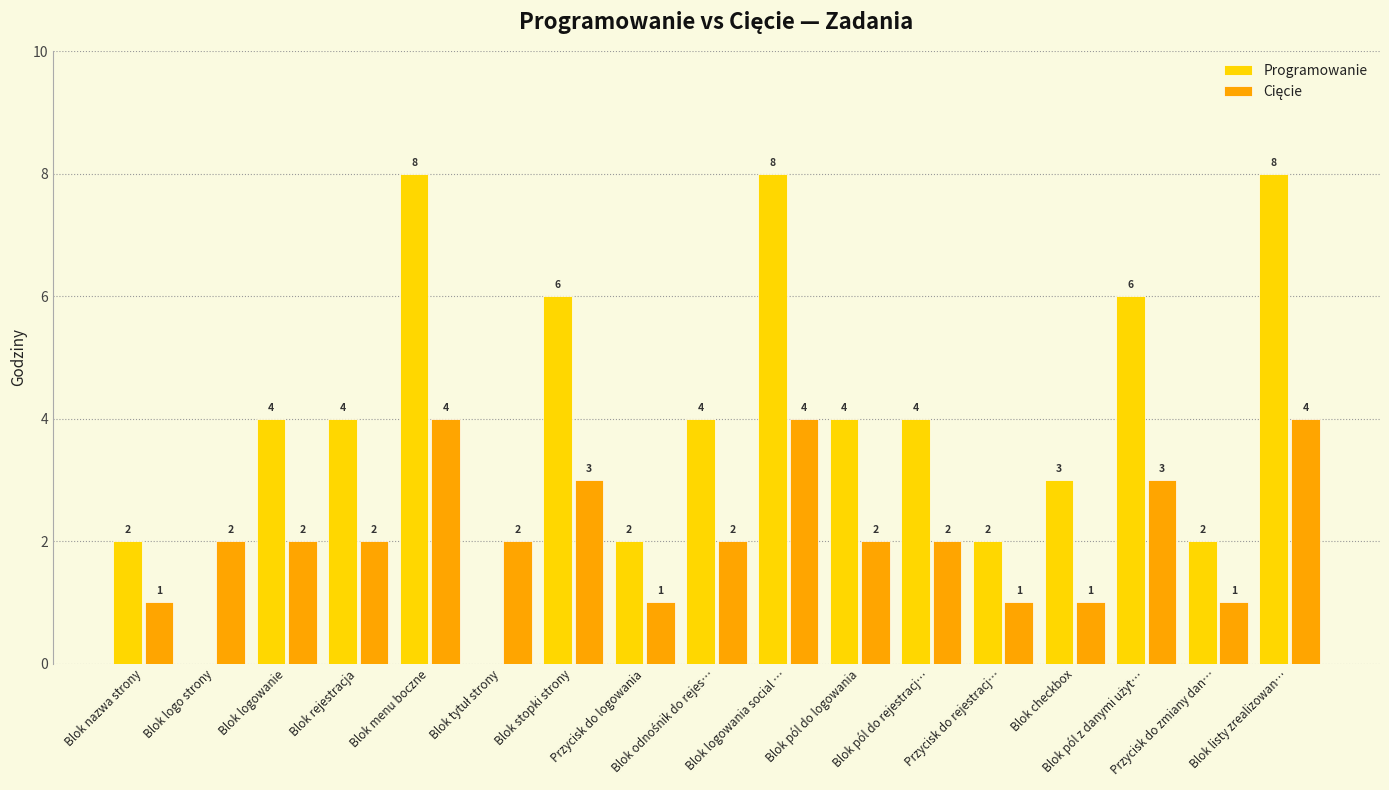

What is the total value across all series at Blok stopki strony?

9